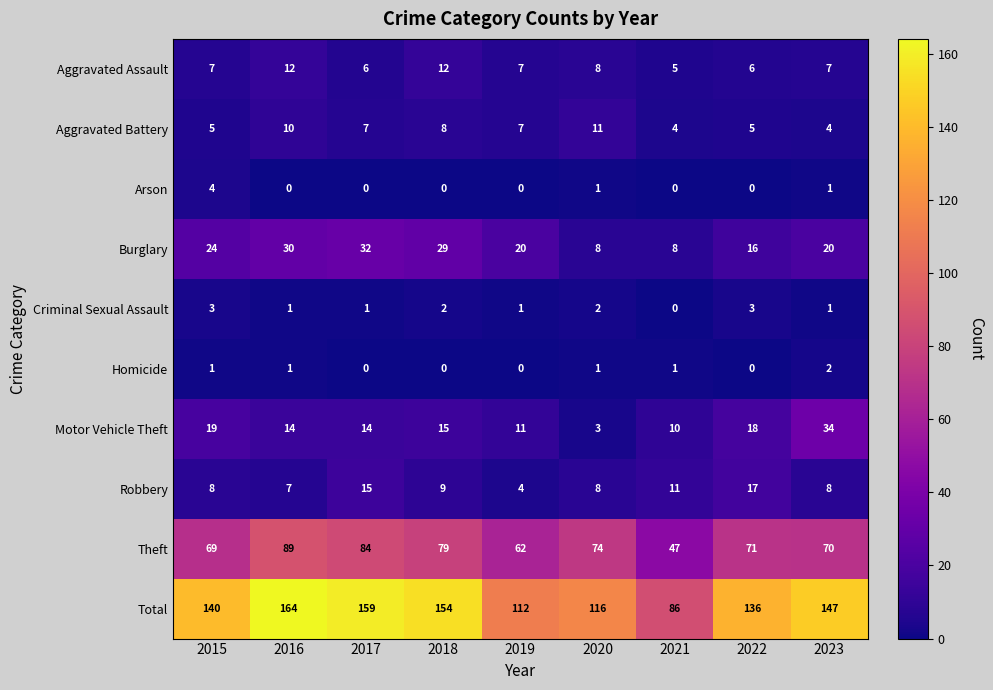

Rank the series by their maximum value, from lowest to highest.

Homicide, Criminal Sexual Assault, Arson, Aggravated Battery, Aggravated Assault, Robbery, Burglary, Motor Vehicle Theft, Theft, Total